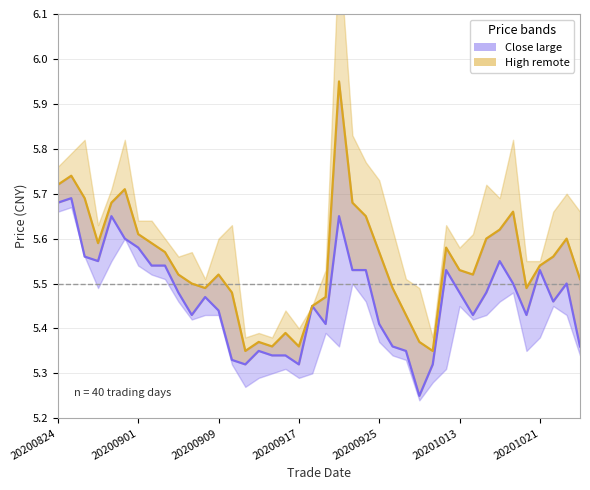

The value of high at 20200828 is 9.9. True or false?

False